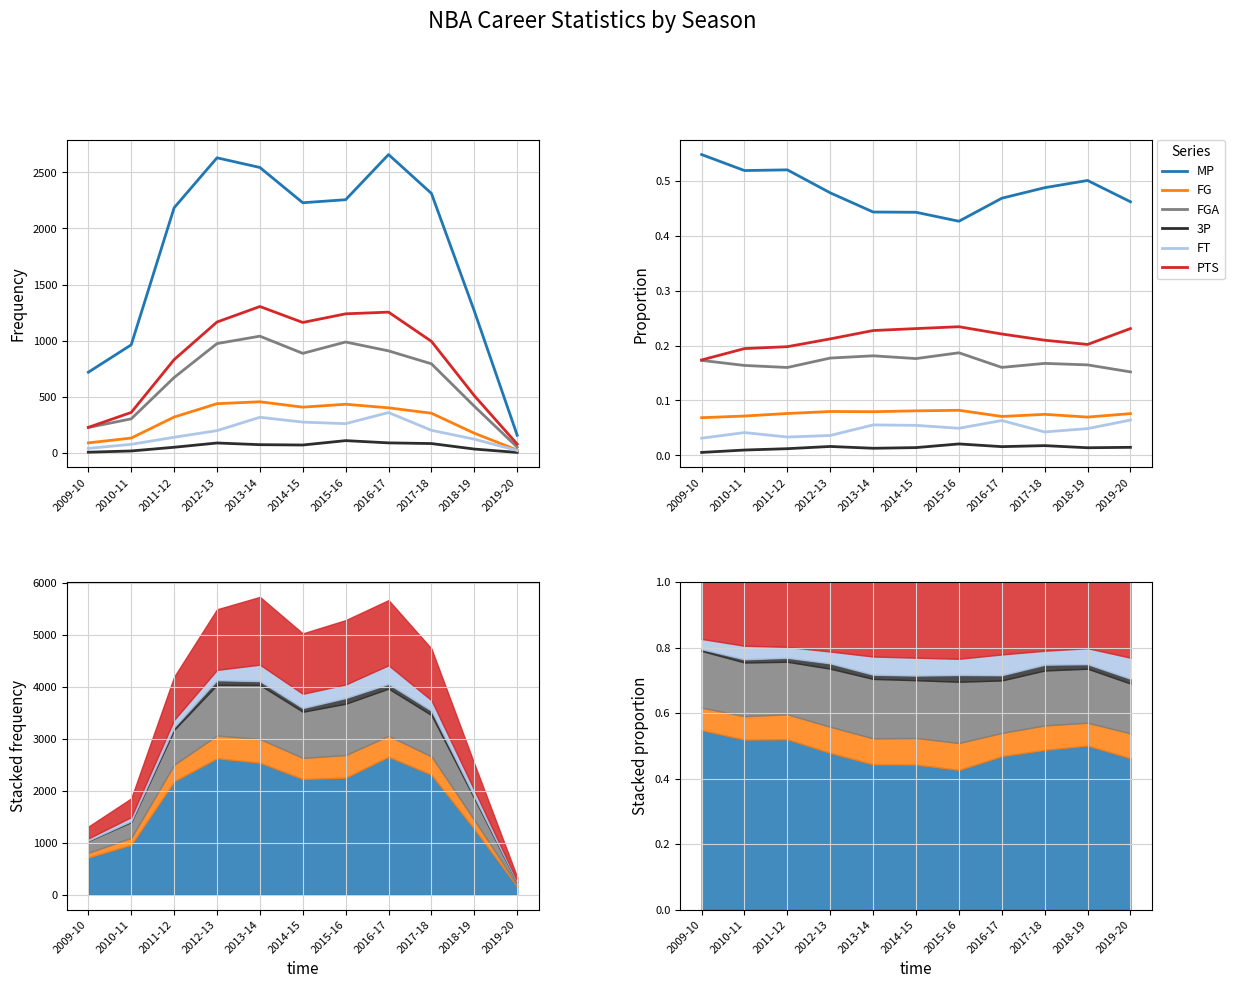

The value of FT at 2018-19 is 0.0. True or false?

True